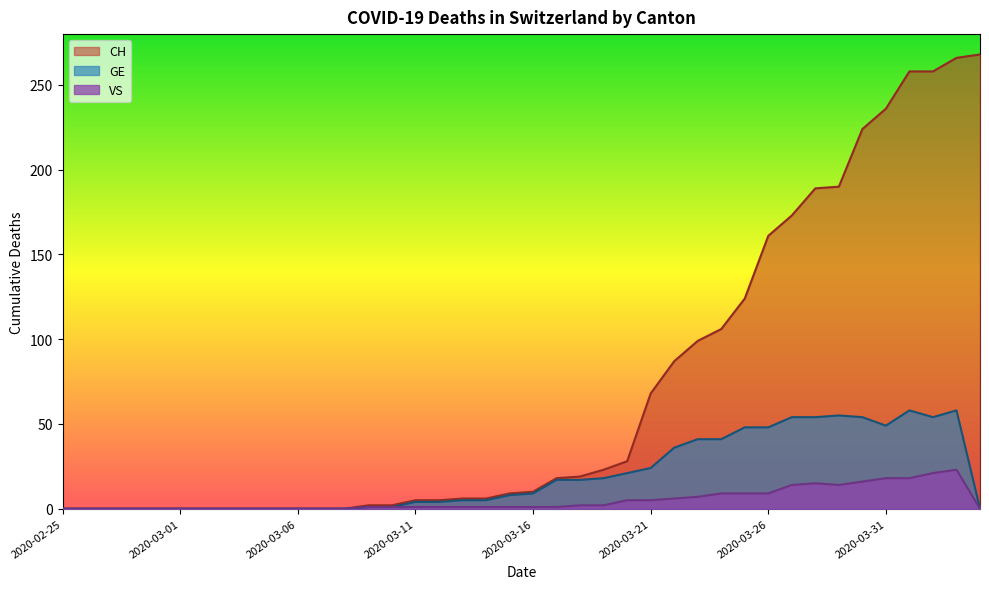

Reading left to right, transcribe all the data shown in this chart.

CH: 2020-02-25=0	2020-02-26=0	2020-02-27=0	2020-02-28=0	2020-02-29=0	2020-03-01=0	2020-03-02=0	2020-03-03=0	2020-03-04=0	2020-03-05=0	2020-03-06=0	2020-03-07=0	2020-03-08=0	2020-03-09=2	2020-03-10=2	2020-03-11=5	2020-03-12=5	2020-03-13=6	2020-03-14=6	2020-03-15=9	2020-03-16=10	2020-03-17=18	2020-03-18=19	2020-03-19=23	2020-03-20=28	2020-03-21=68	2020-03-22=87	2020-03-23=99	2020-03-24=106	2020-03-25=124	2020-03-26=161	2020-03-27=173	2020-03-28=189	2020-03-29=190	2020-03-30=224	2020-03-31=236	2020-04-01=258	2020-04-02=258	2020-04-03=266	2020-04-04=268
GE: 2020-02-25=0	2020-02-26=0	2020-02-27=0	2020-02-28=0	2020-02-29=0	2020-03-01=0	2020-03-02=0	2020-03-03=0	2020-03-04=0	2020-03-05=0	2020-03-06=0	2020-03-07=0	2020-03-08=0	2020-03-09=1	2020-03-10=1	2020-03-11=4	2020-03-12=4	2020-03-13=5	2020-03-14=5	2020-03-15=8	2020-03-16=9	2020-03-17=17	2020-03-18=17	2020-03-19=18	2020-03-20=21	2020-03-21=24	2020-03-22=36	2020-03-23=41	2020-03-24=41	2020-03-25=48	2020-03-26=48	2020-03-27=54	2020-03-28=54	2020-03-29=55	2020-03-30=54	2020-03-31=49	2020-04-01=58	2020-04-02=54	2020-04-03=58	2020-04-04=0
VS: 2020-02-25=0	2020-02-26=0	2020-02-27=0	2020-02-28=0	2020-02-29=0	2020-03-01=0	2020-03-02=0	2020-03-03=0	2020-03-04=0	2020-03-05=0	2020-03-06=0	2020-03-07=0	2020-03-08=0	2020-03-09=1	2020-03-10=1	2020-03-11=1	2020-03-12=1	2020-03-13=1	2020-03-14=1	2020-03-15=1	2020-03-16=1	2020-03-17=1	2020-03-18=2	2020-03-19=2	2020-03-20=5	2020-03-21=5	2020-03-22=6	2020-03-23=7	2020-03-24=9	2020-03-25=9	2020-03-26=9	2020-03-27=14	2020-03-28=15	2020-03-29=14	2020-03-30=16	2020-03-31=18	2020-04-01=18	2020-04-02=21	2020-04-03=23	2020-04-04=0